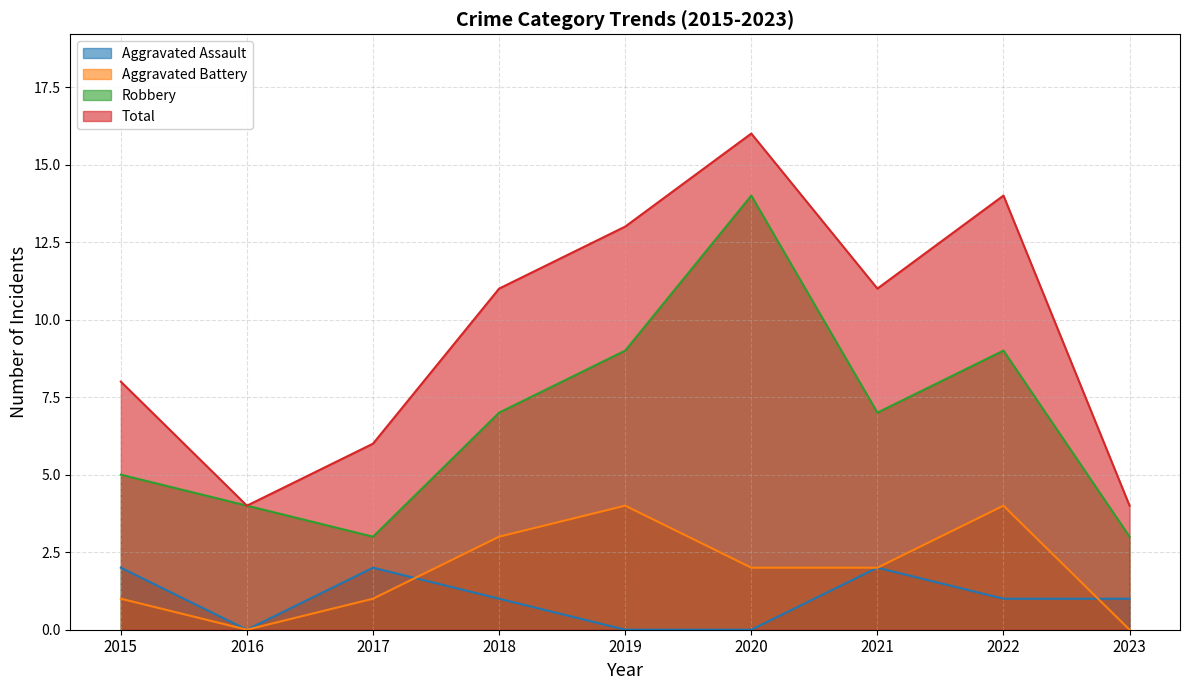

Rank the series by their maximum value, from lowest to highest.

Aggravated Assault, Aggravated Battery, Robbery, Total